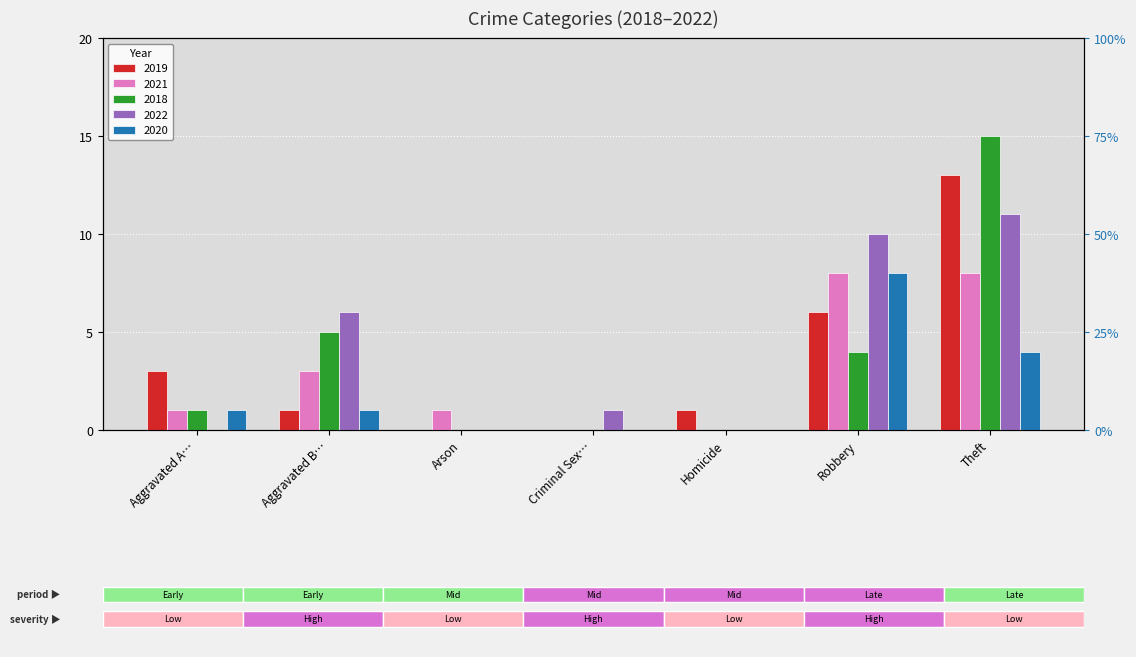

What is the difference between the maximum and second lowest values in the 2020 series?

8